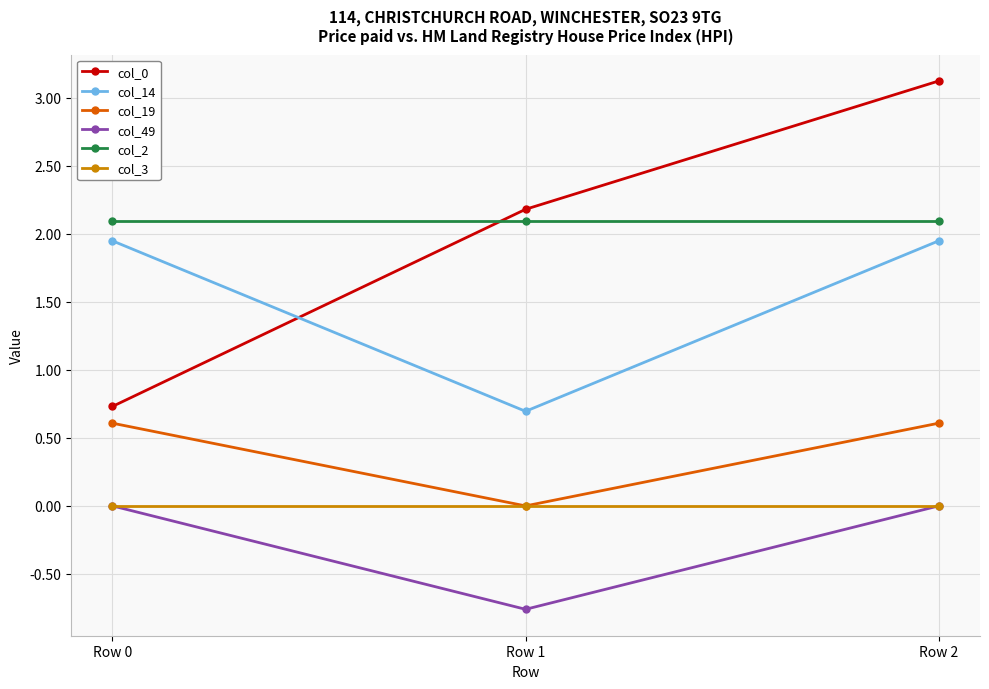

How many data points in col_14 are less than 1?

1